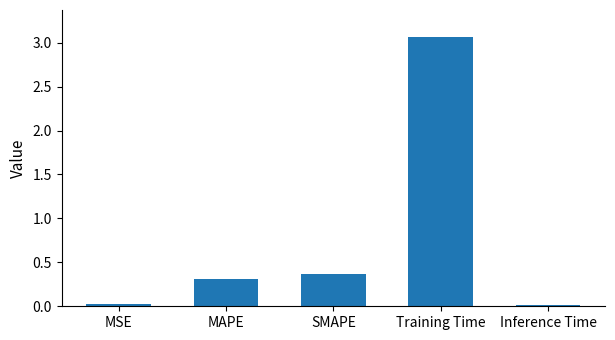

What position from the right is SMAPE?

3